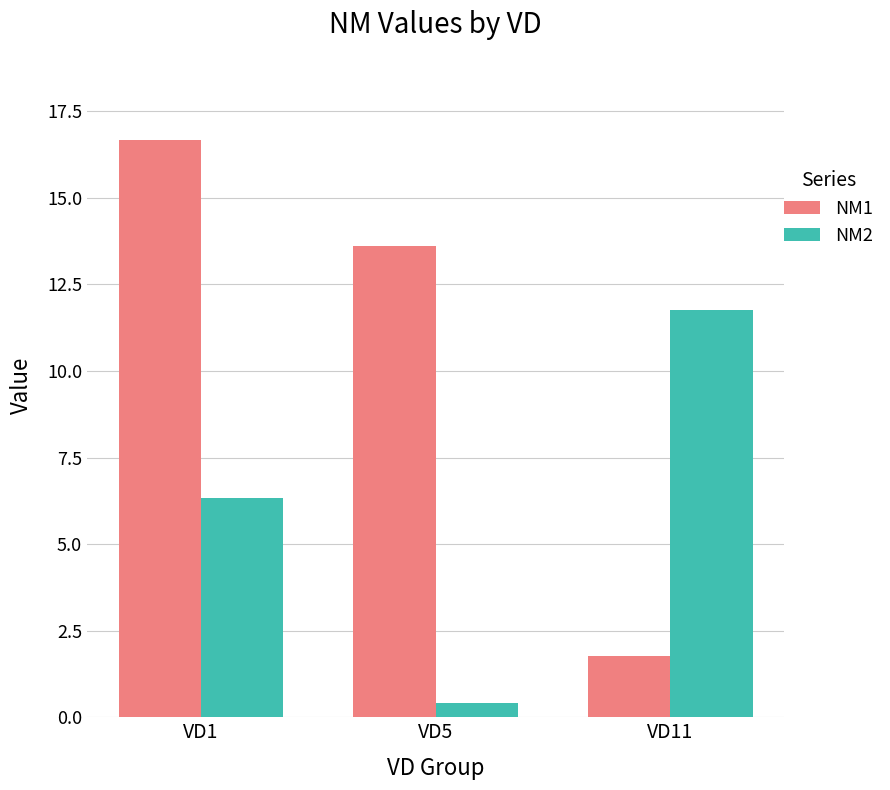

List the series in order of their overall mean, highest first.

NM1, NM2